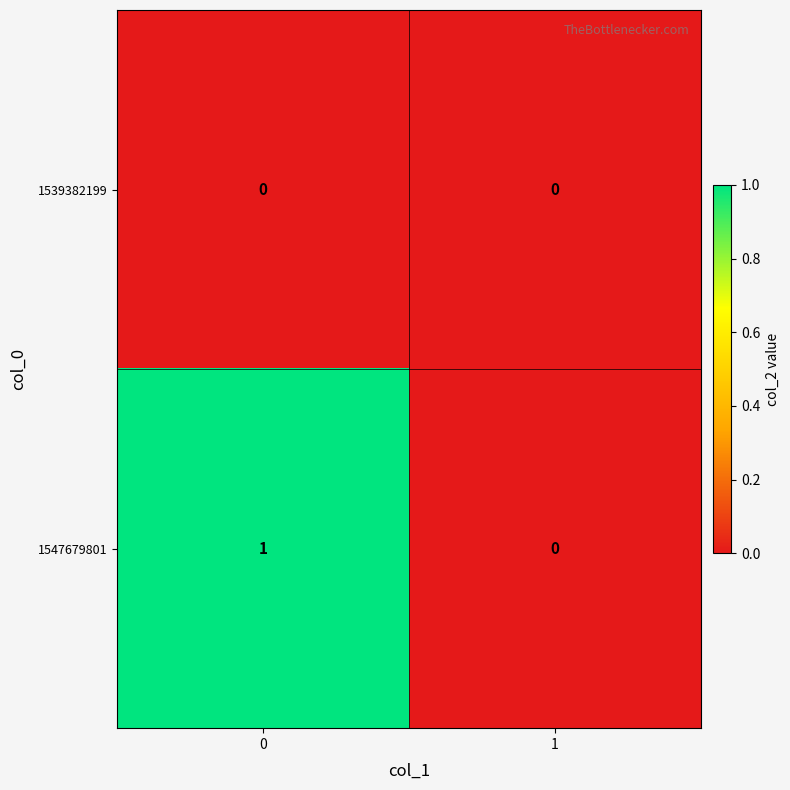

How many data points in 1547679801 are less than 1?

1